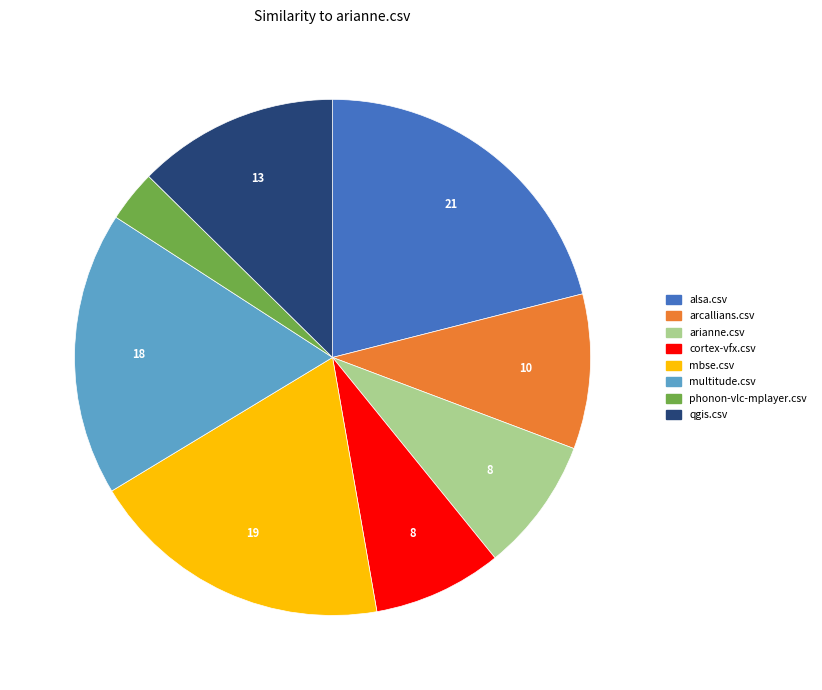

Which has a higher value, multitude.csv or qgis.csv?

multitude.csv